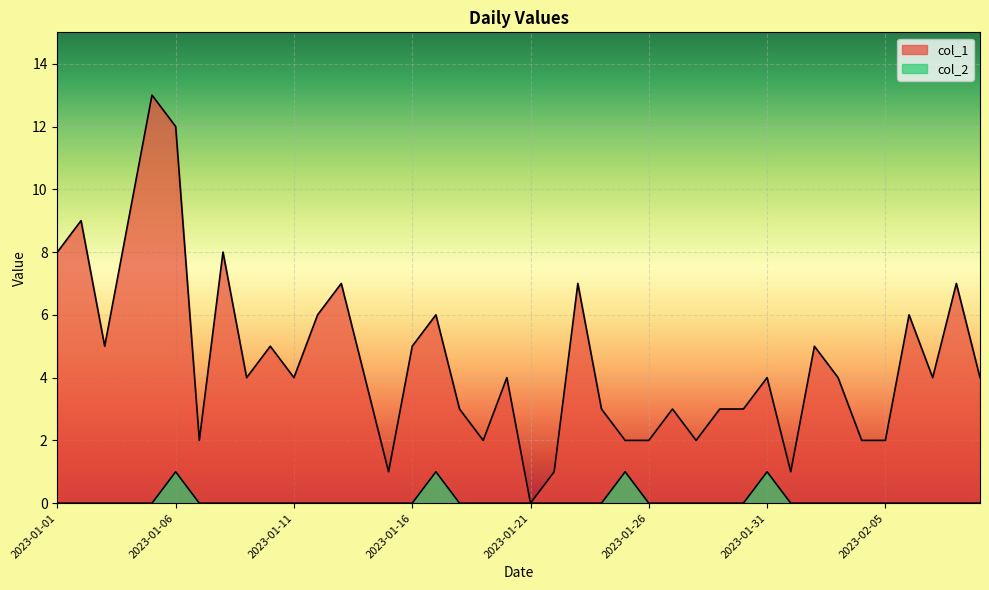

What is the difference between the maximum and second lowest values in the col_2 series?

1